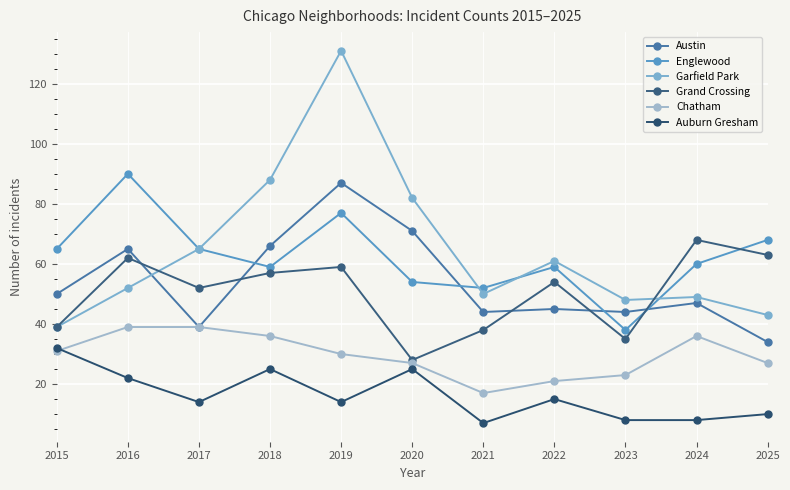

Count the number of data series in this chart.

6